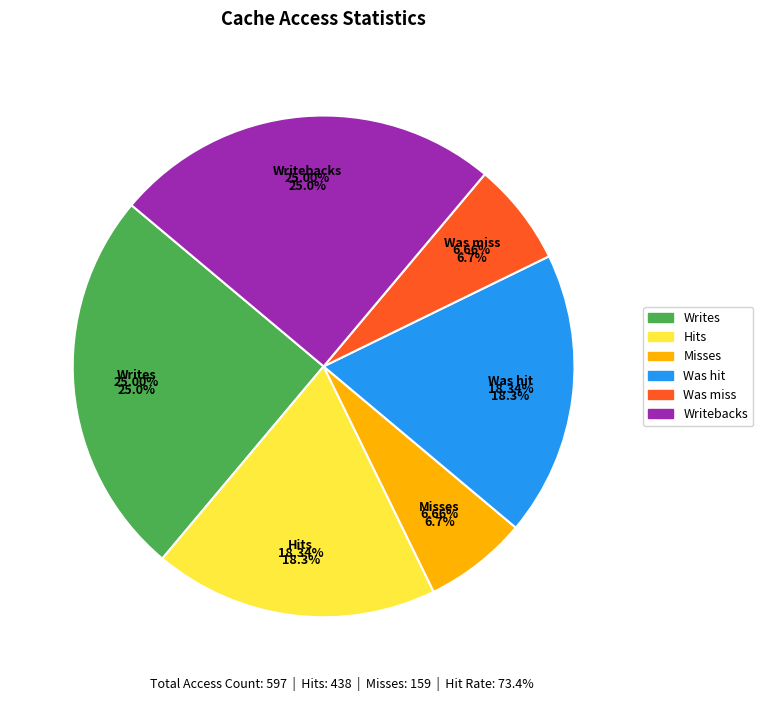

Do Misses and Writebacks together represent more than half of the pie?

No